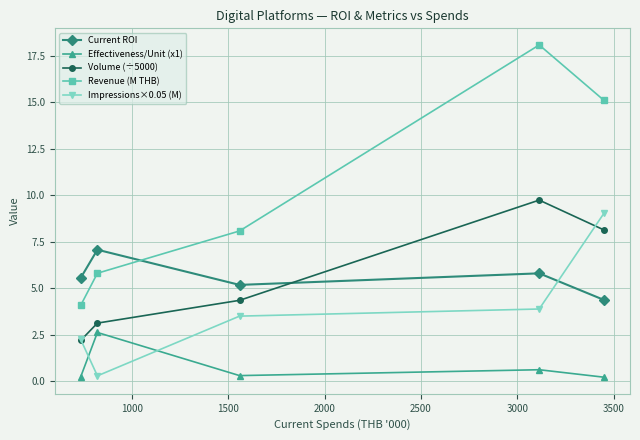

Which series has the largest total across all categories?

Revenue (M THB)